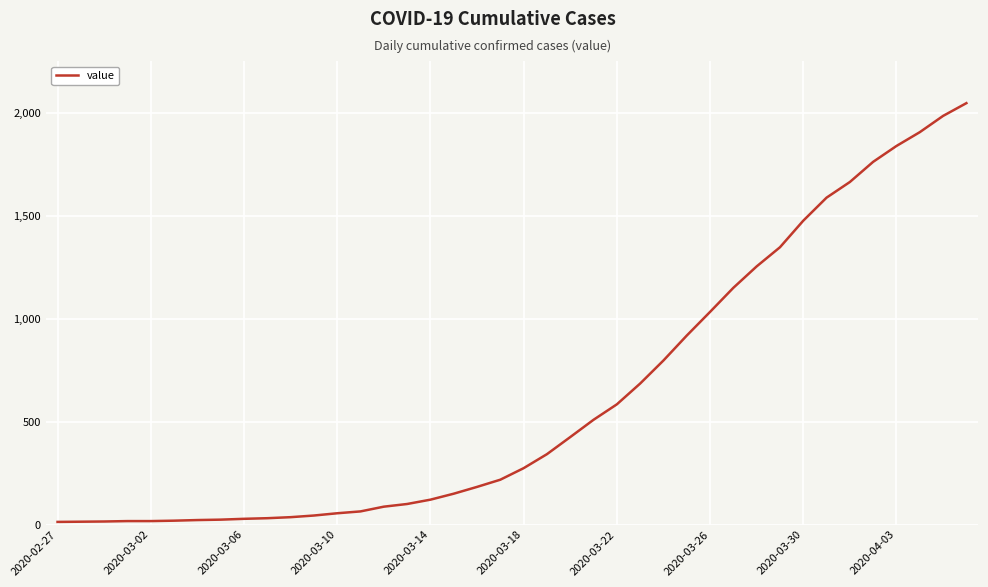

What is the difference between the maximum and minimum values?

2034